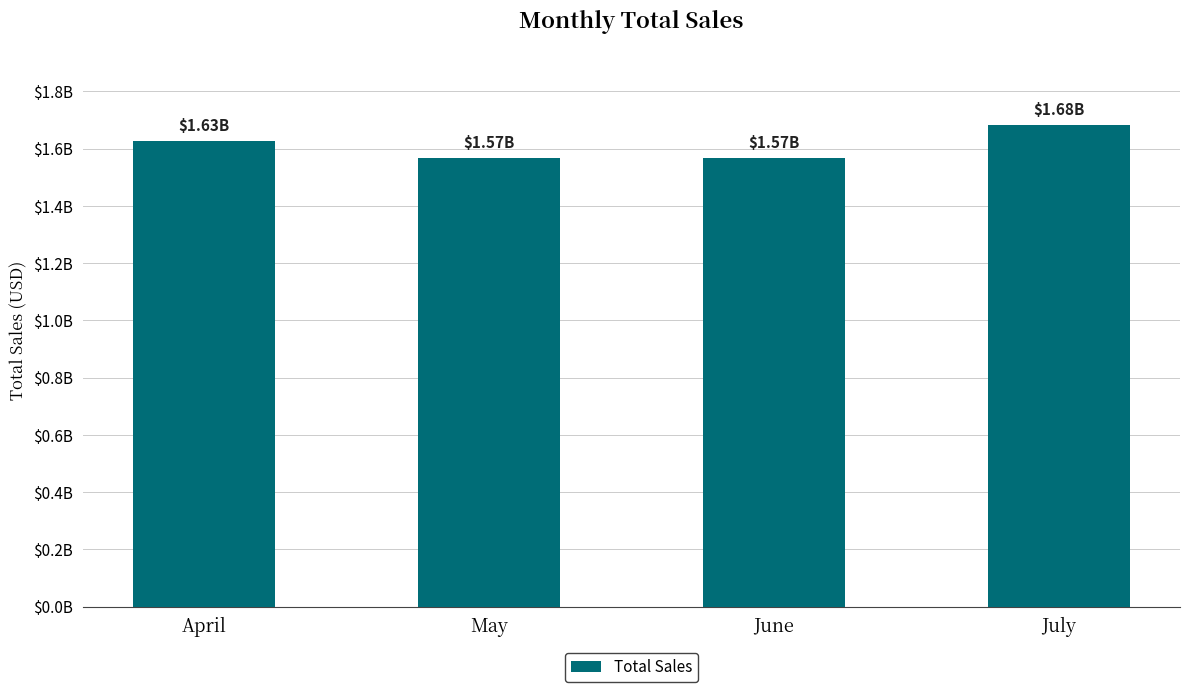

Reading right to left, extract all data points from this chart.

July=1682763133.4	June=1566864530.9	May=1568634255.3	April=1626207773.9